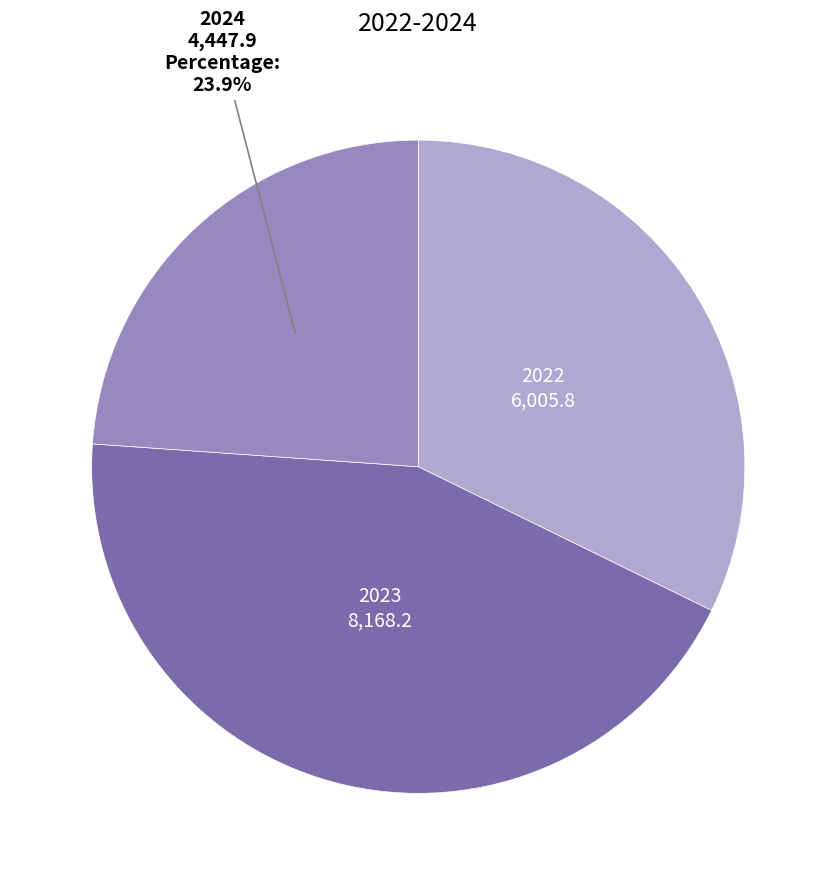

Does any single category account for the majority?

No